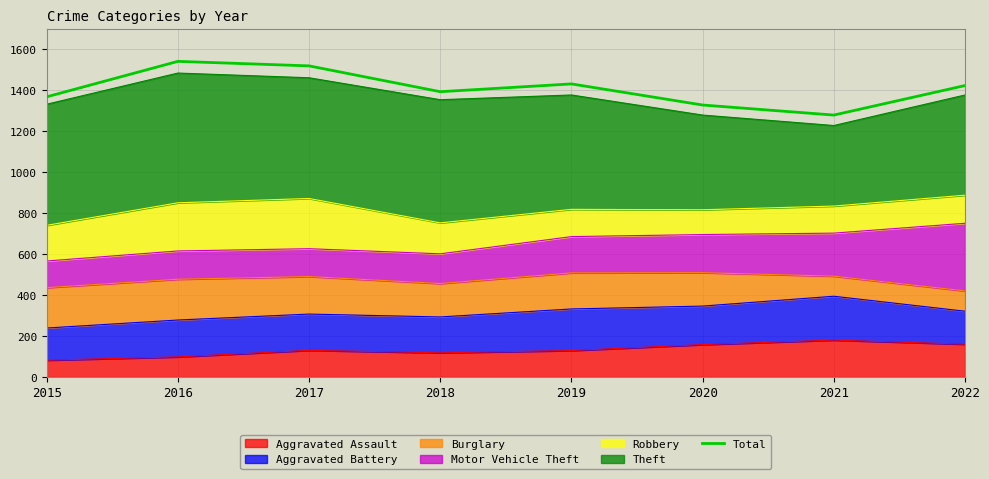

Where is the first local minimum?

2018